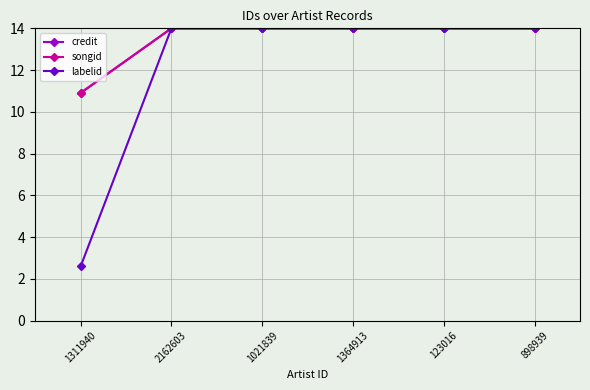

What are all the series names shown in the legend?

credit, songid, labelid